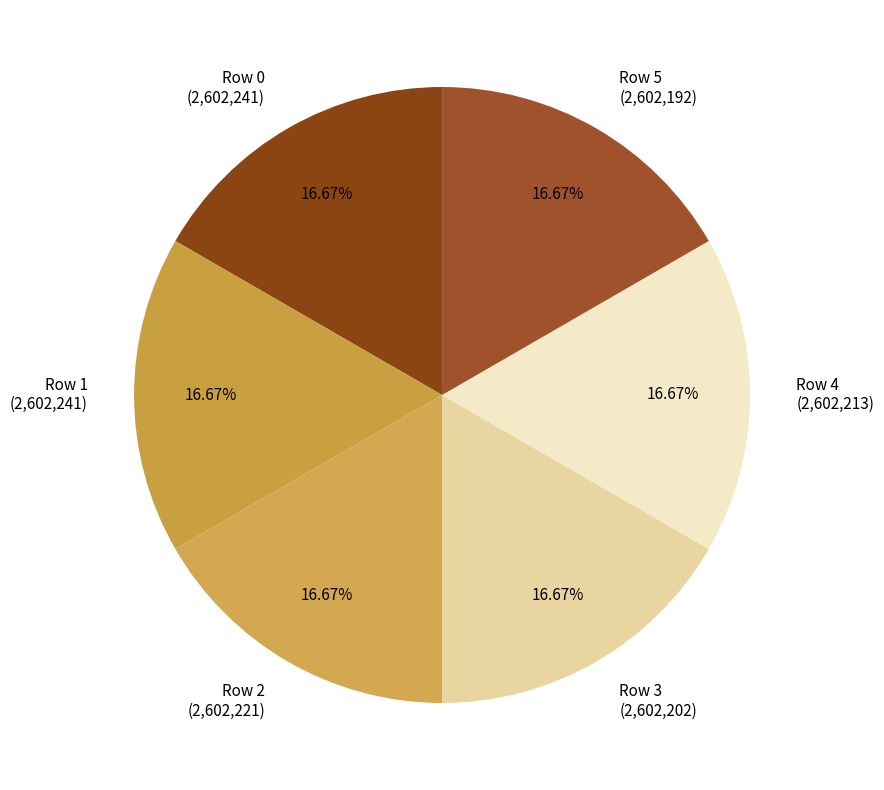

Combined, do Row 0 (2,602,241) and Row 2 (2,602,221) account for over 50%?

No